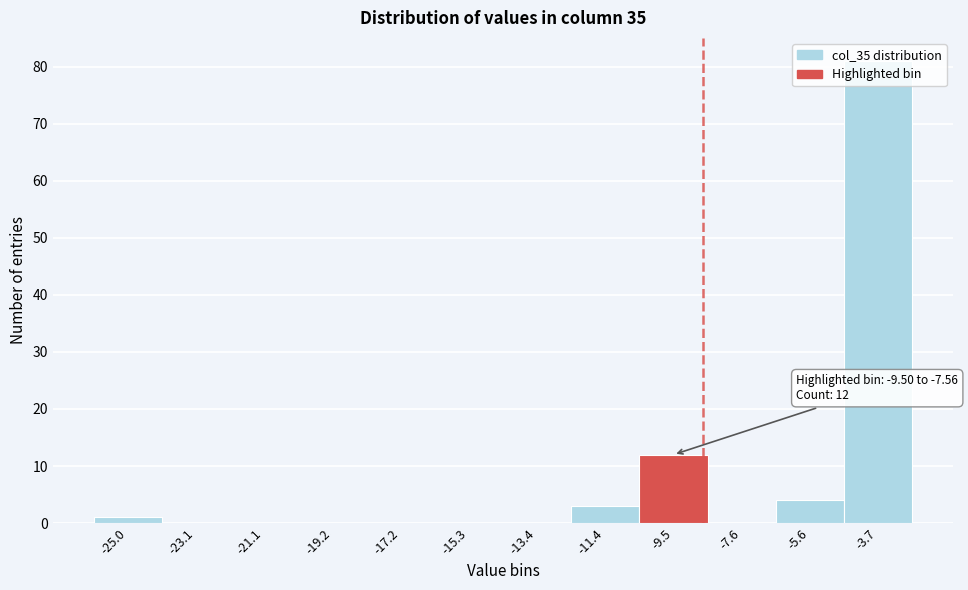

At which label is the value closest to 40?

-9.5